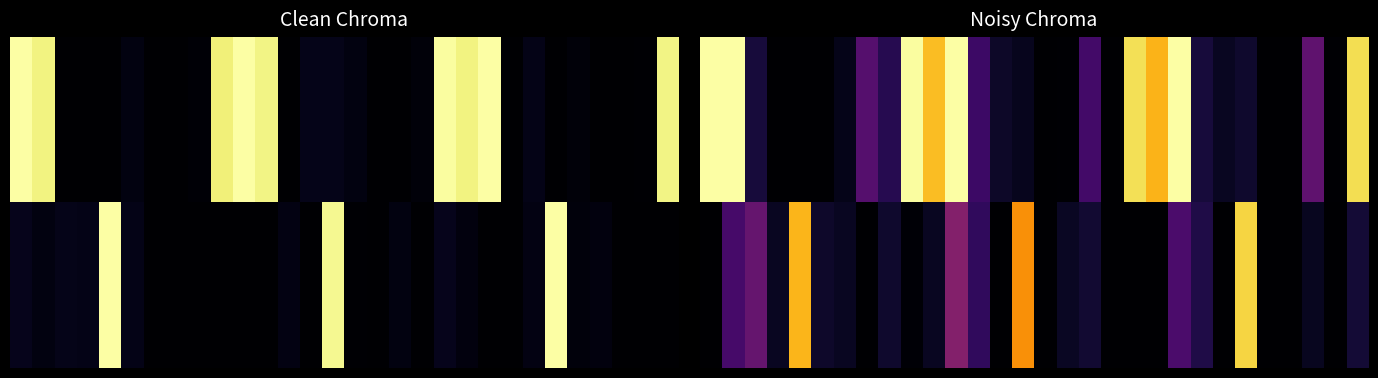

What is the maximum value shown in the chart?

1.0